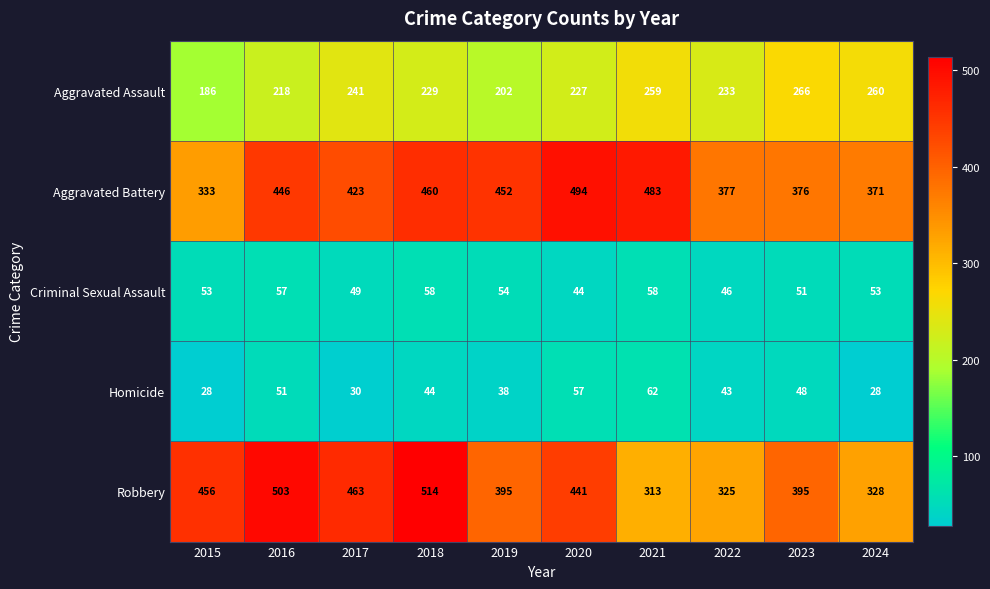

Which category has the highest value across all series?

2018